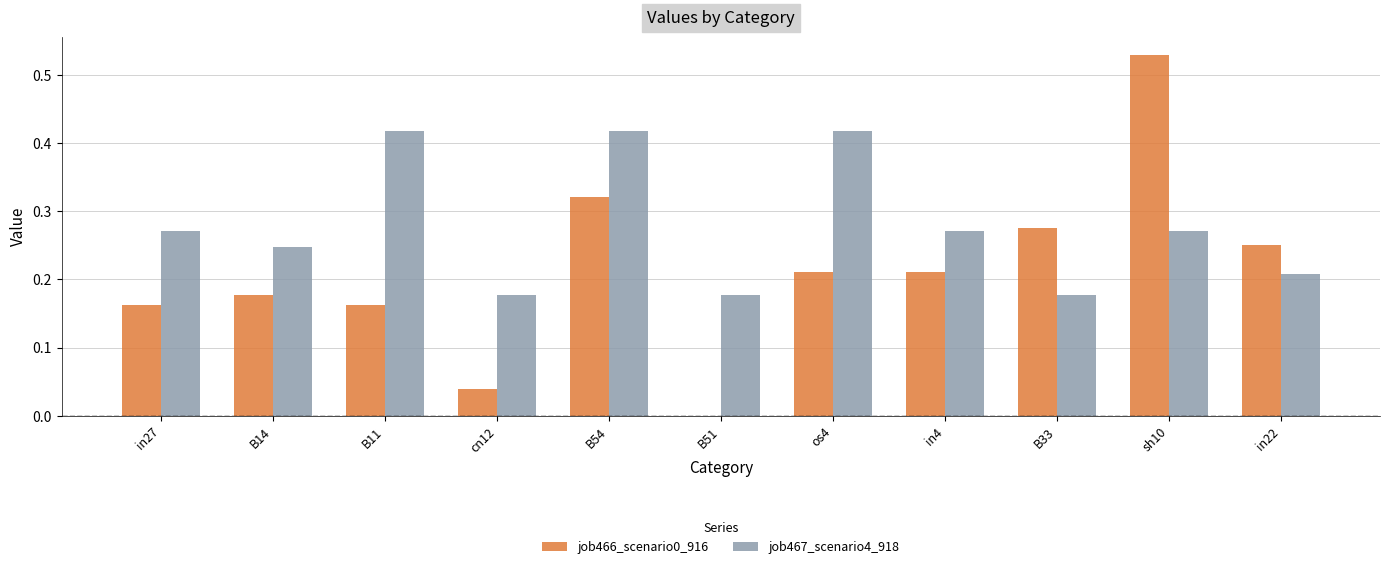

What is the sum of the job467_scenario4_918 values at B11 and B54?

0.8